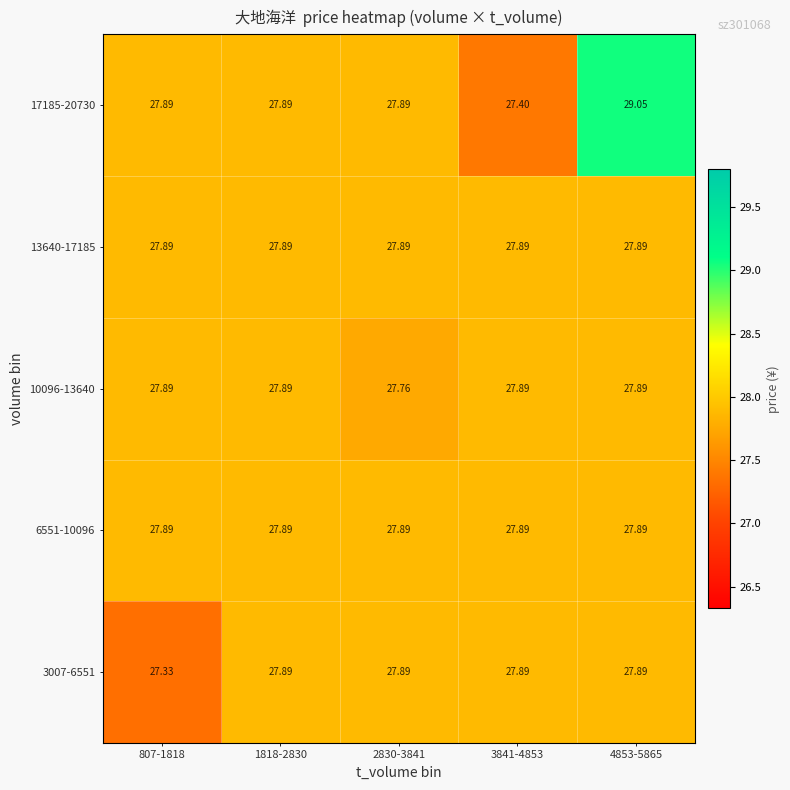

Count the number of data series in this chart.

5